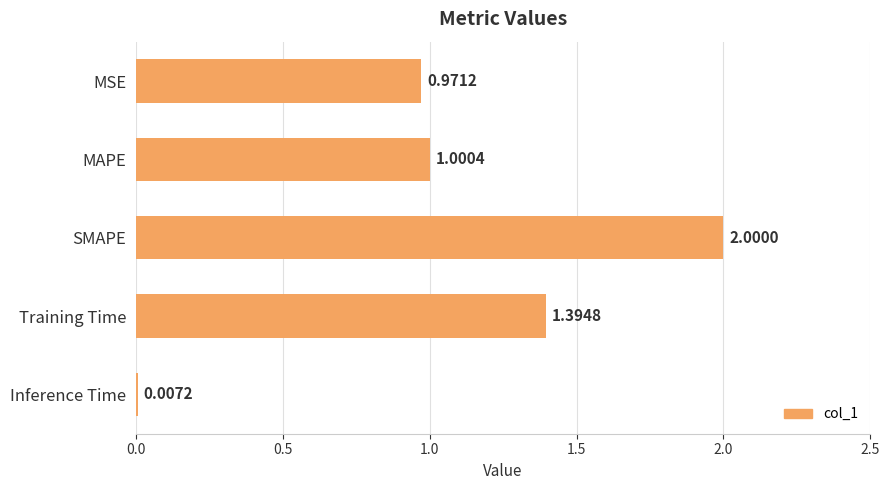

Approximately how many times larger is the value at MSE compared to Training Time?

0.7